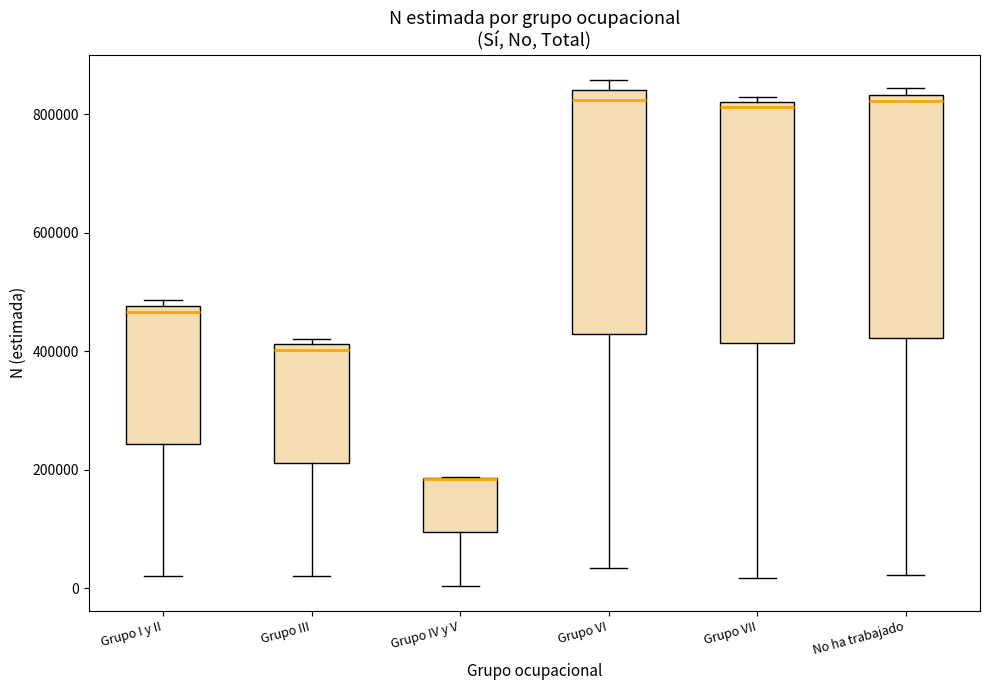

Where does the lower whisker of the box for Grupo VII end on the y-axis? The values are not printed on the chart, so give them approximately, as read against the axis.

20000